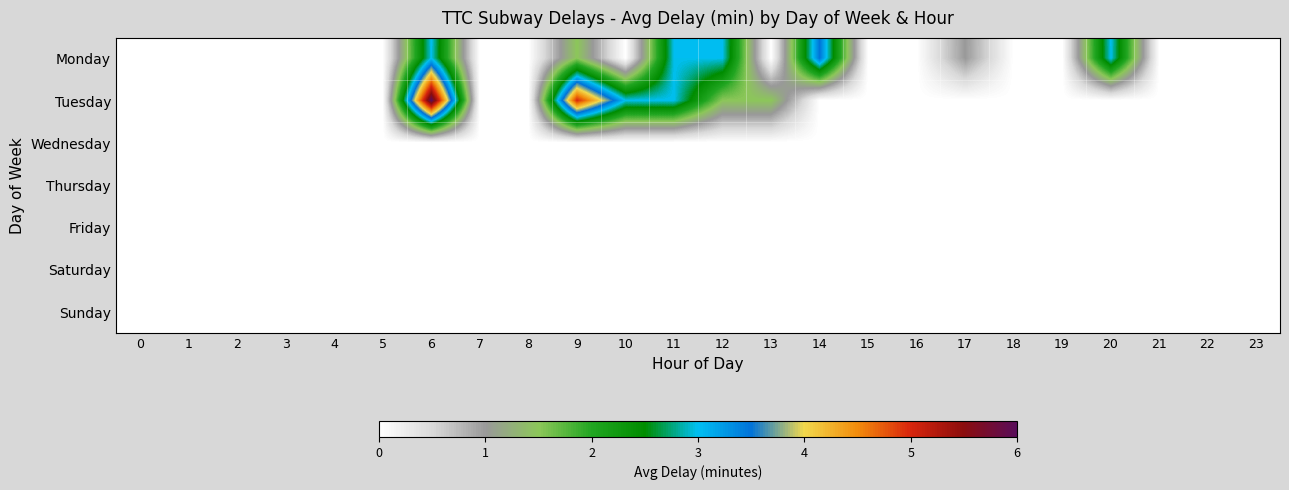

At 23, list the series in order from smallest to largest.

Monday, Tuesday, Wednesday, Thursday, Friday, Saturday, Sunday